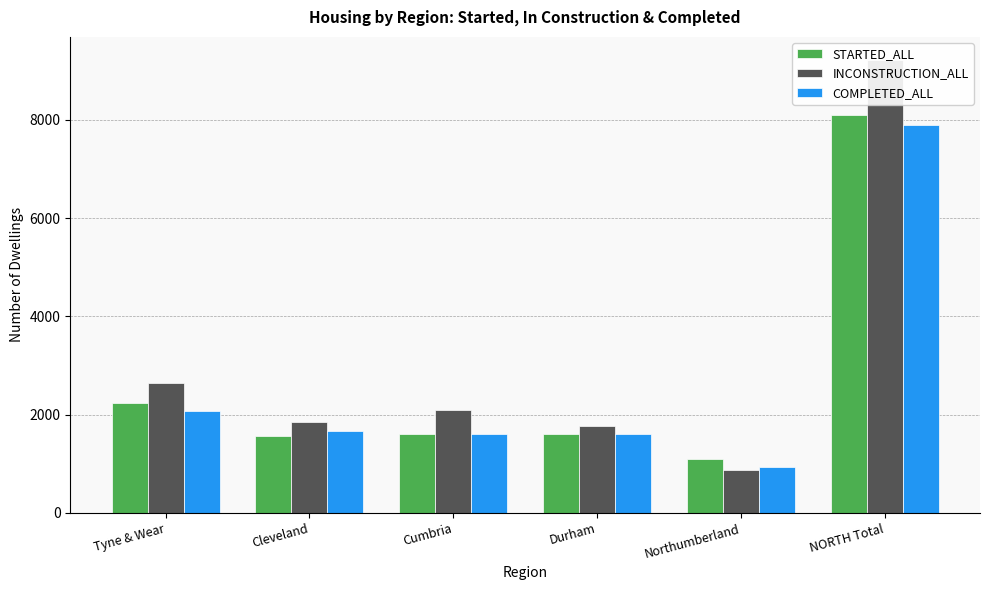

How many distinct data groups are displayed?

3